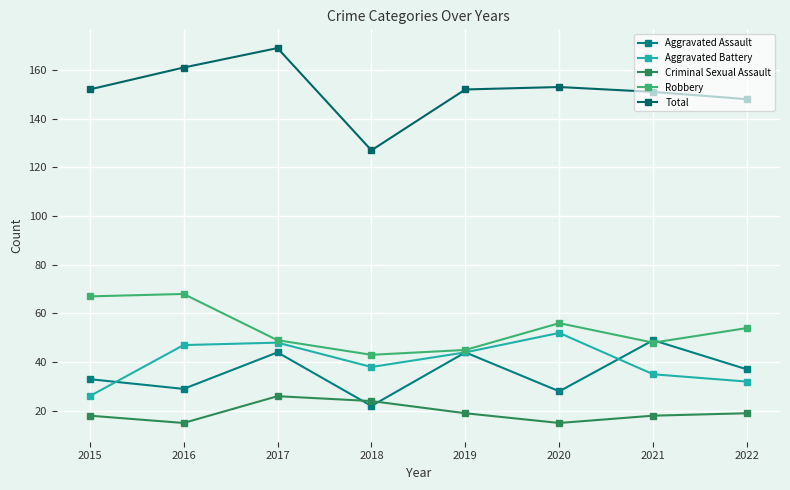

What is the difference between the highest and lowest values at 2022?

129